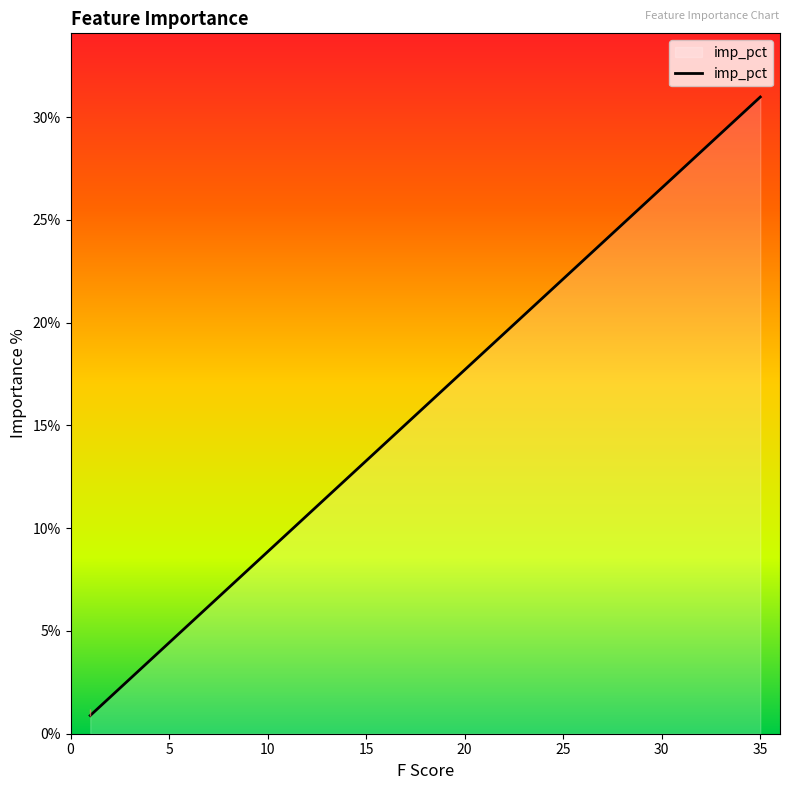

The value at 35 is 0.0. True or false?

False